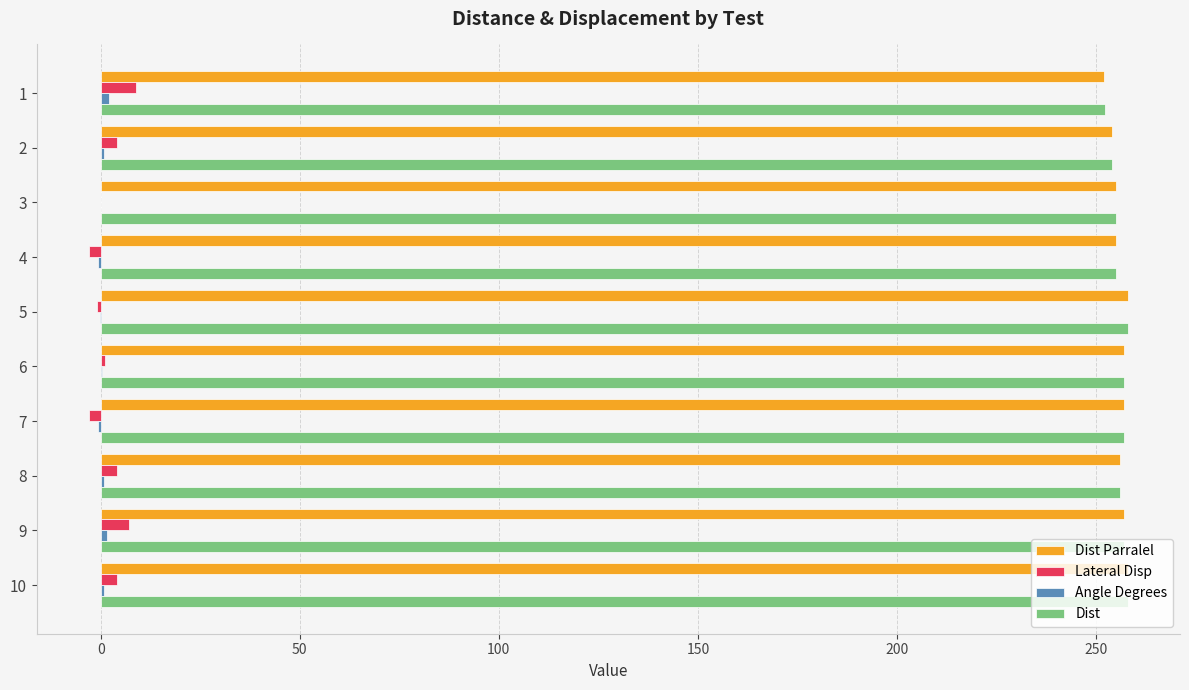

The value of Dist Parralel at 8 is 456.2. True or false?

False